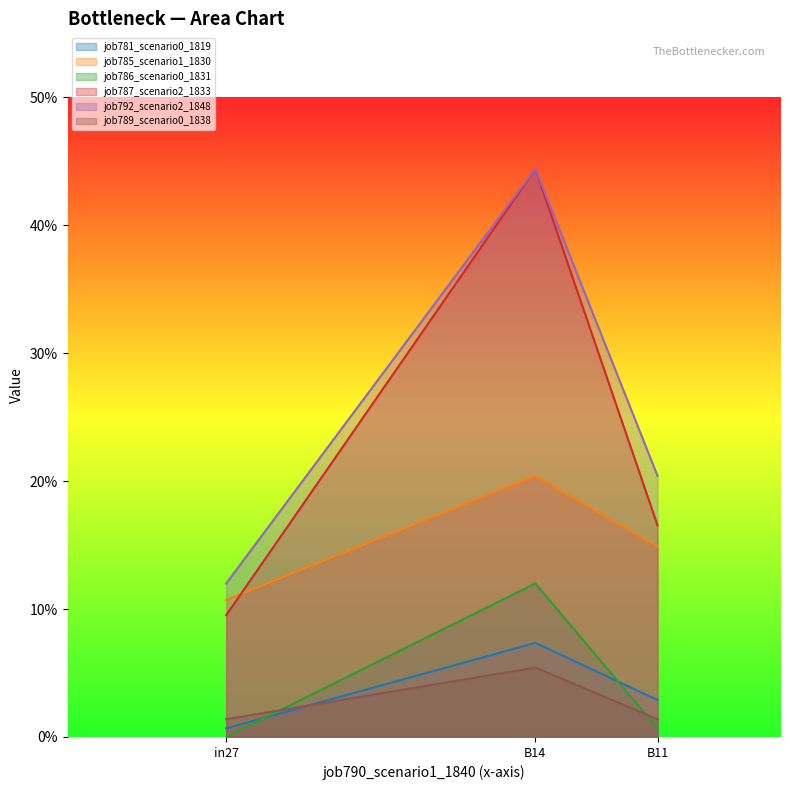

Does the chart display data point markers on the line(s)?

No